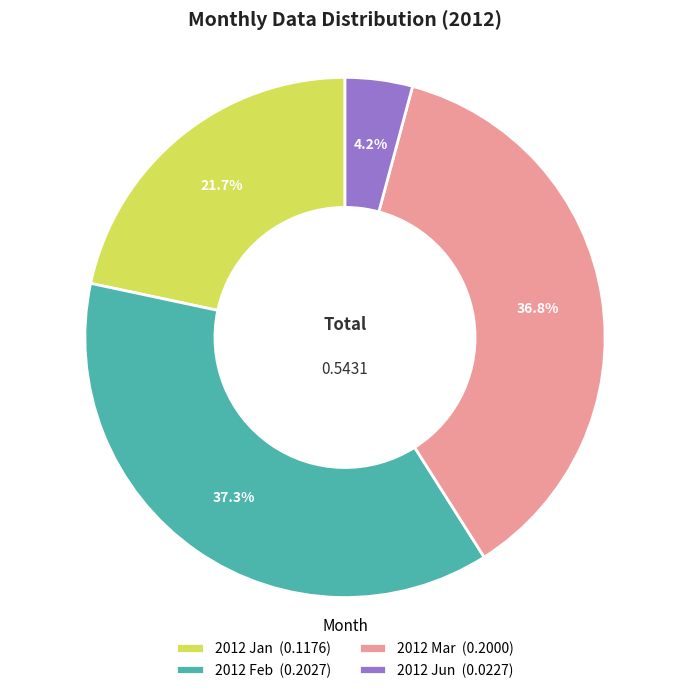

Is there a majority slice in this chart?

No